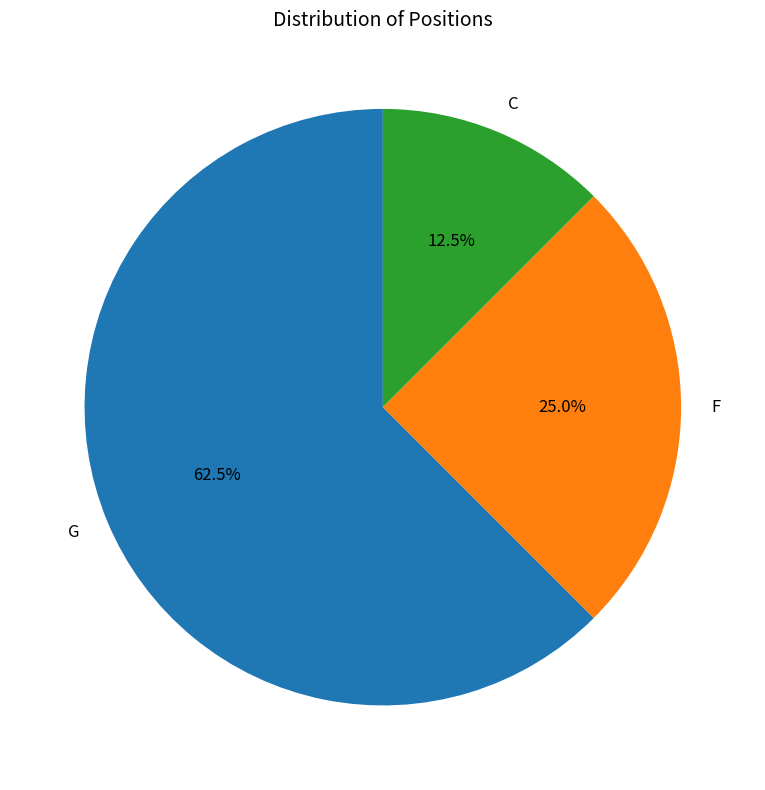

Which has a higher value, C or F?

F